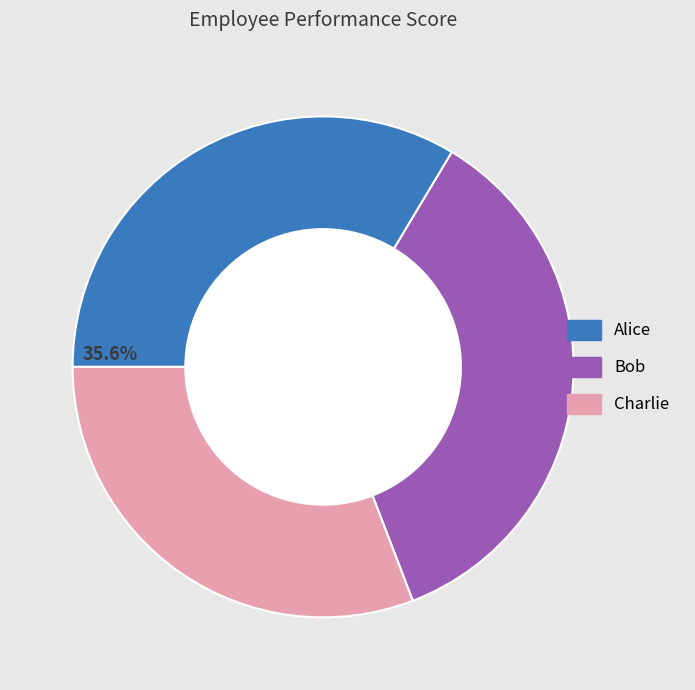

To the nearest percent, what is the difference between the largest and smallest slice percentages?

5%